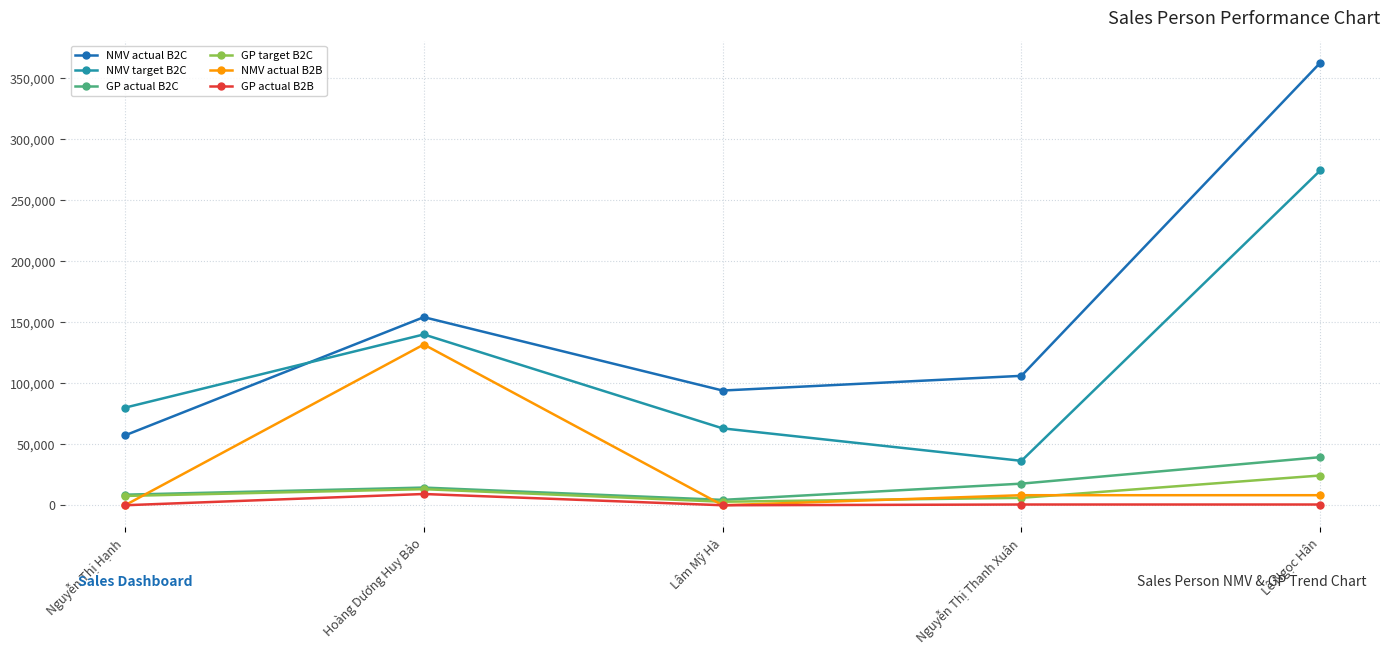

Does the chart have visible grid lines?

Yes